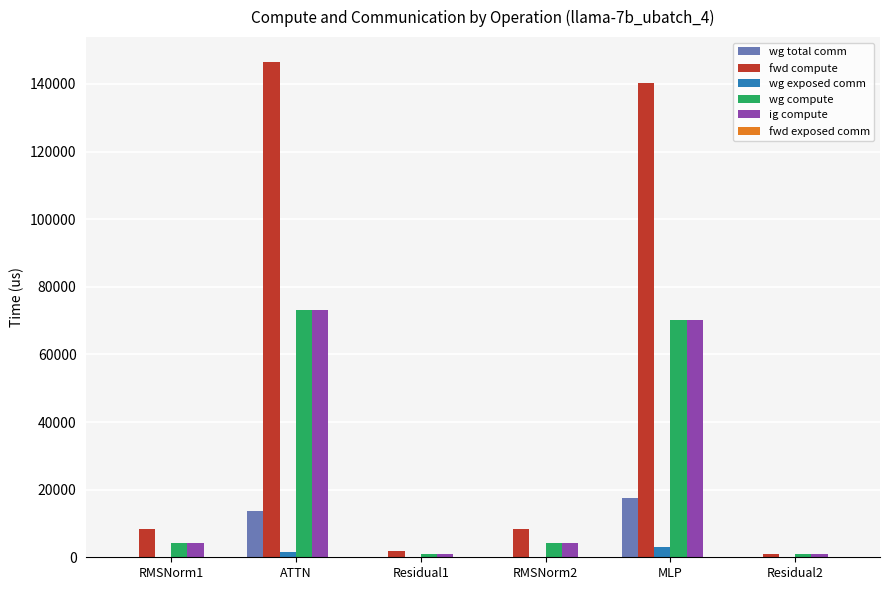

How many groups of bars are there?

6